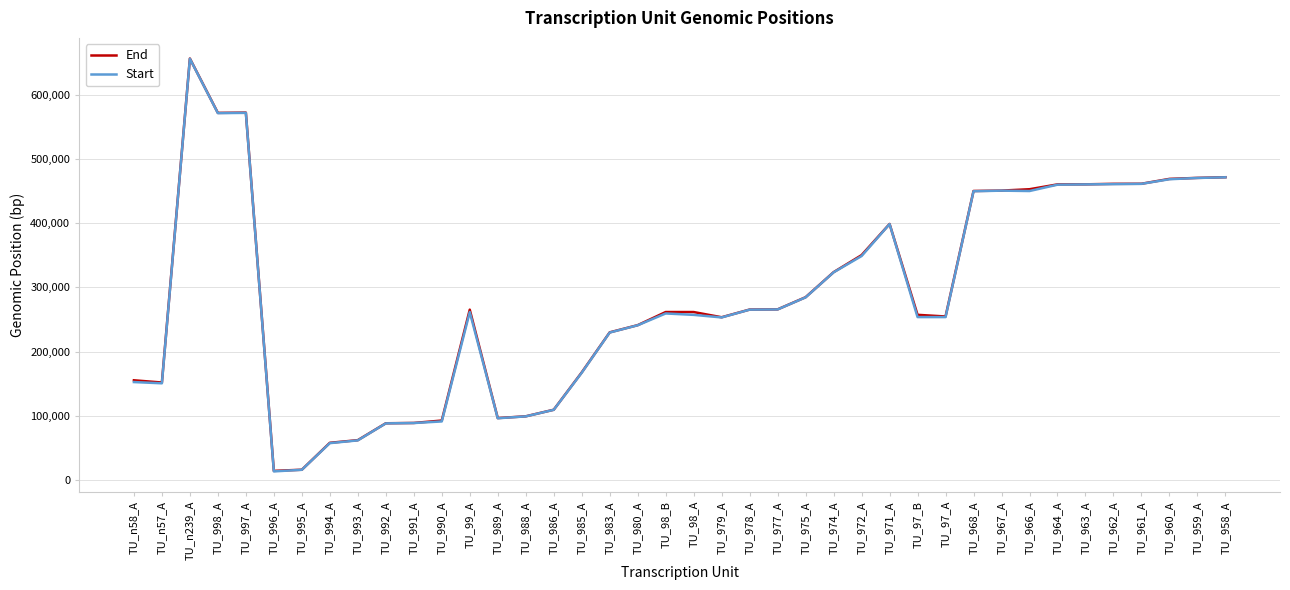

What position from the left is TU_963_A?

35